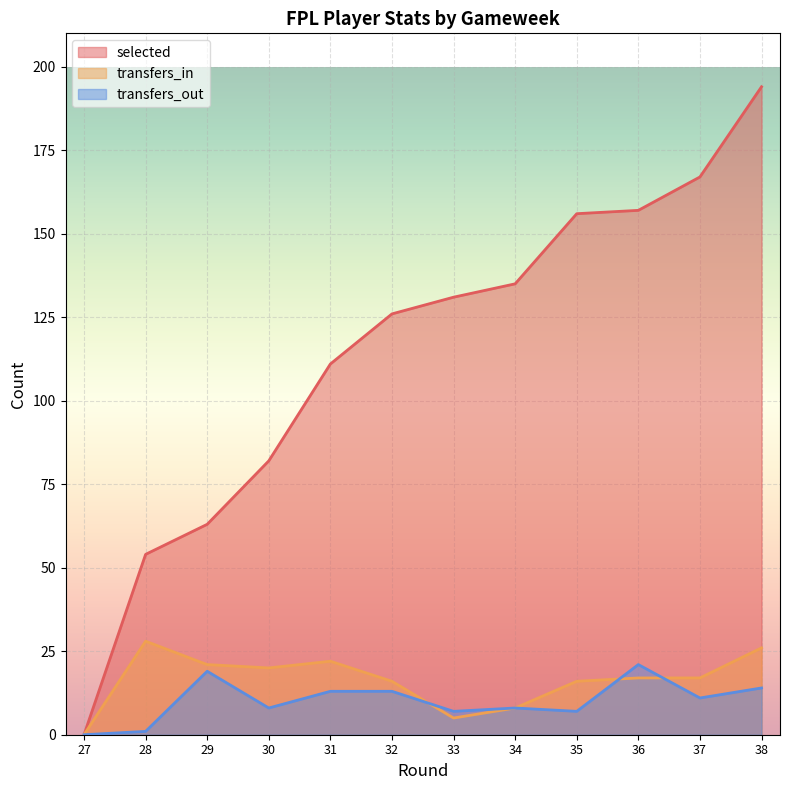

True or false: transfers_in has a value of 8 at 33.

False